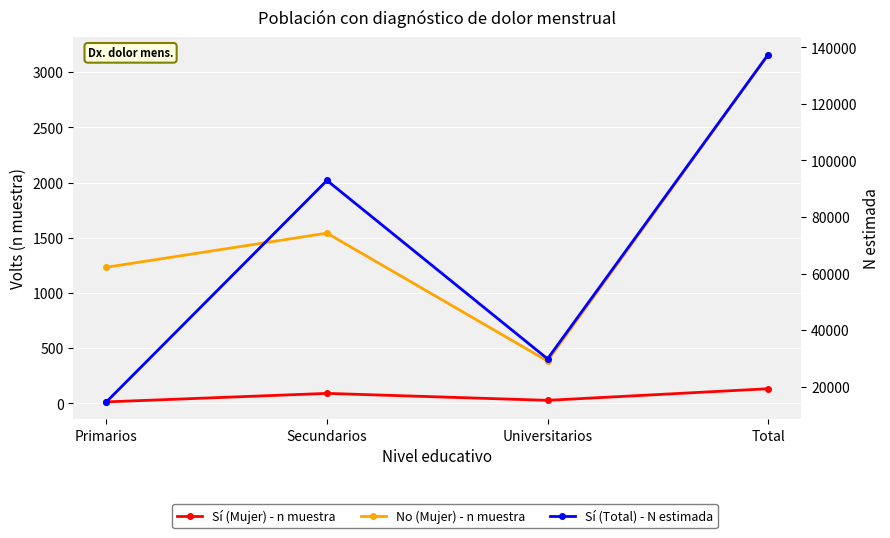

Where is No (Mujer) - n muestra nearest to the value 1771?

Secundarios